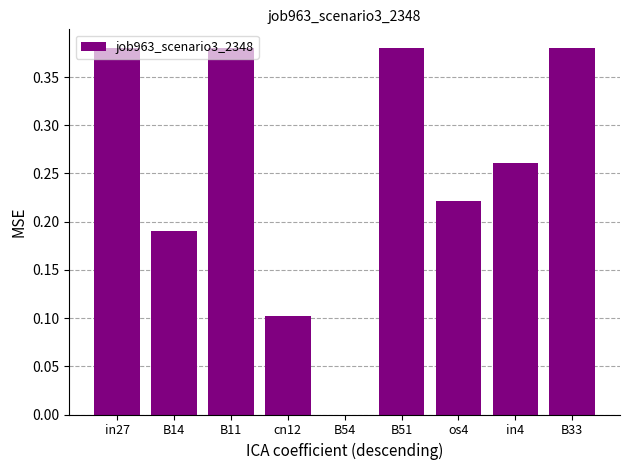

How many values exceed 0?

8